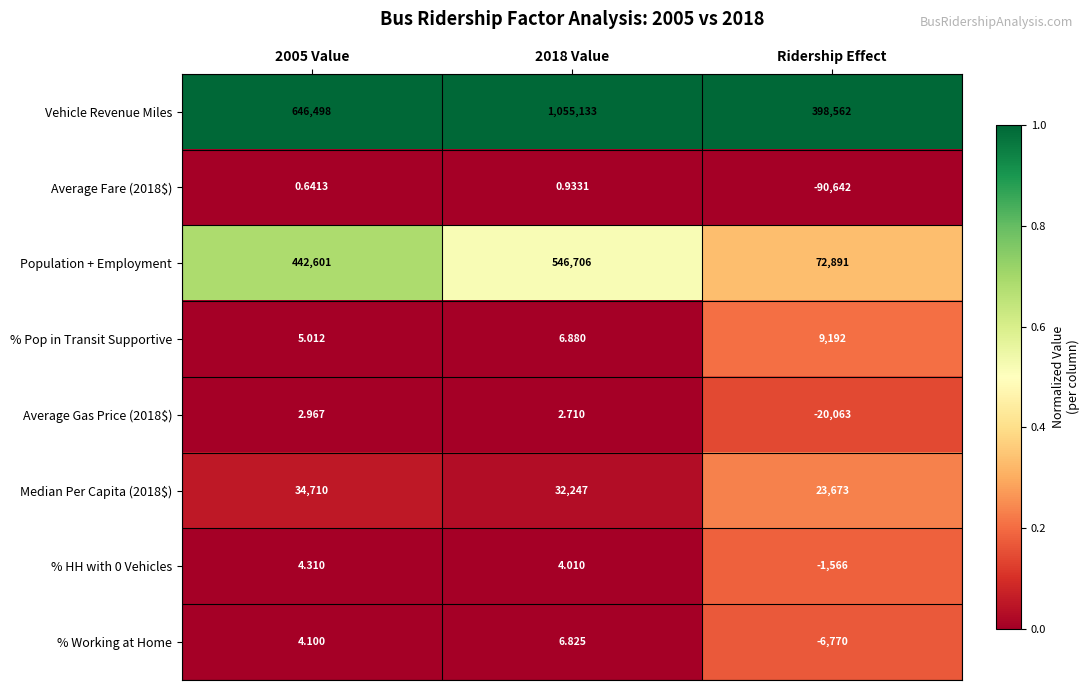

Rank the series at 2005 Value from highest to lowest value.

Vehicle Revenue Miles, Population + Employment, Median Per Capita (2018$), % Pop in Transit Supportive, % HH with 0 Vehicles, % Working at Home, Average Gas Price (2018$), Average Fare (2018$)